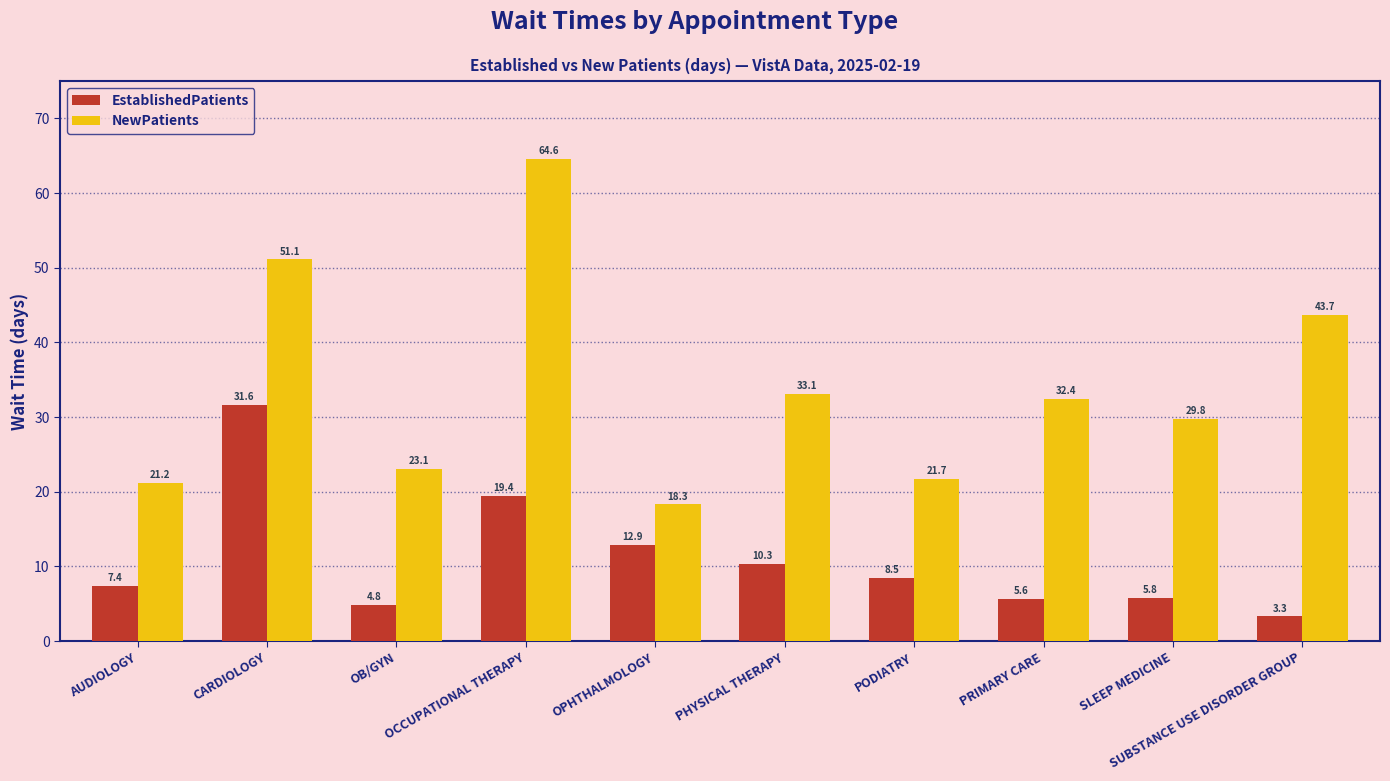

How many bars are there in each group?

2